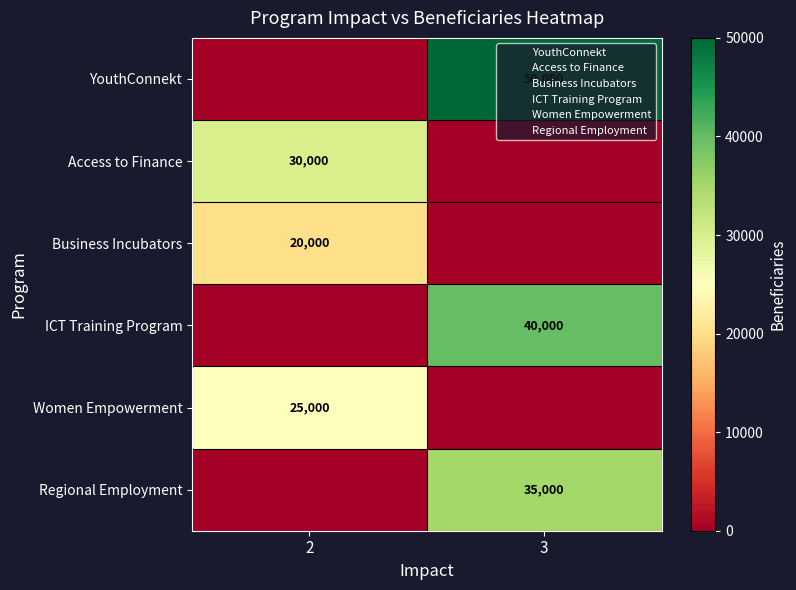

Which has a higher value, 3 or 2?

3